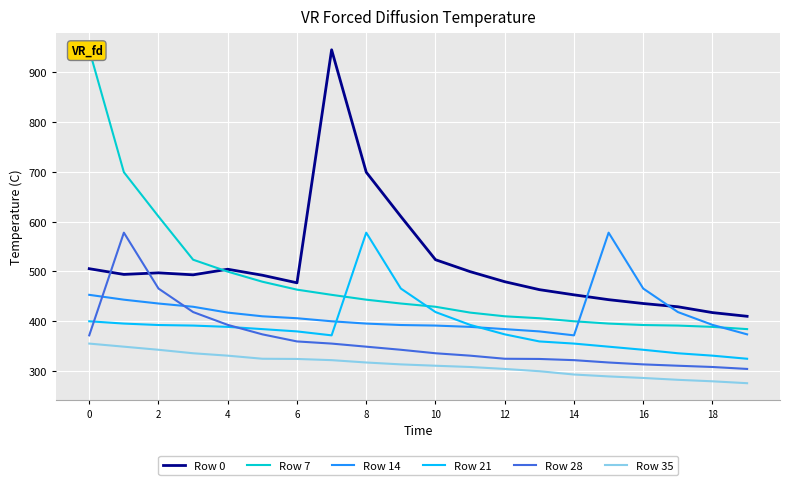

How many lines are shown in the chart?

6